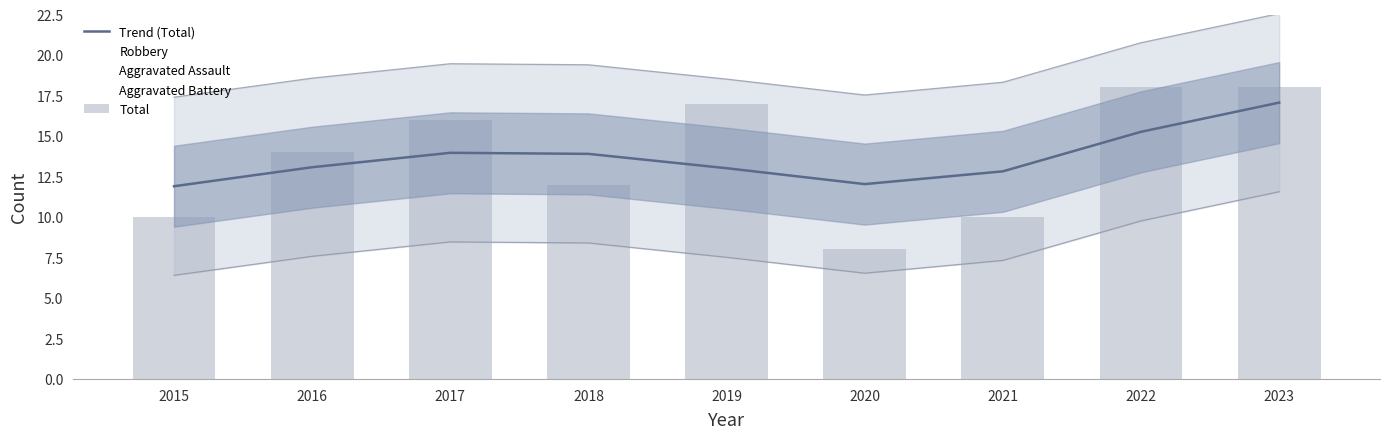

What is the greatest value displayed?

18.0